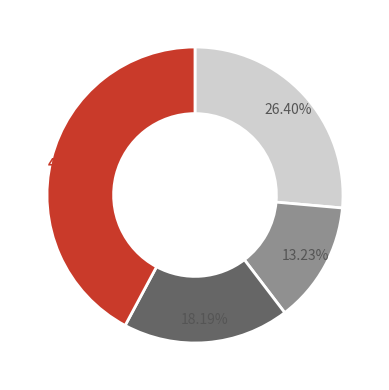

Is there a majority slice in this chart?

No